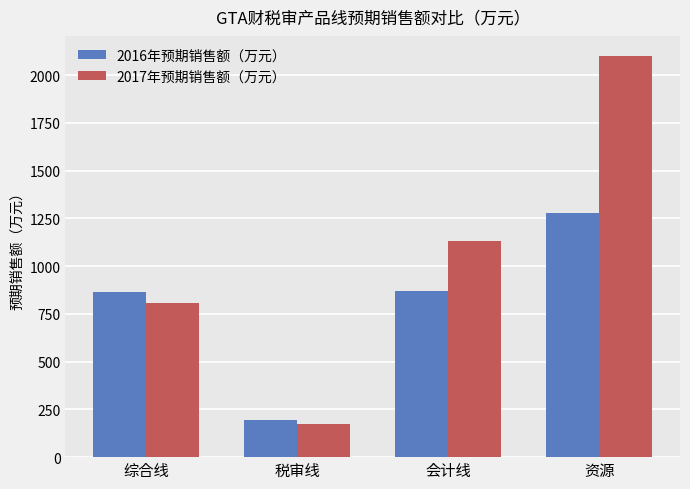

Count the number of categories in the chart.

4